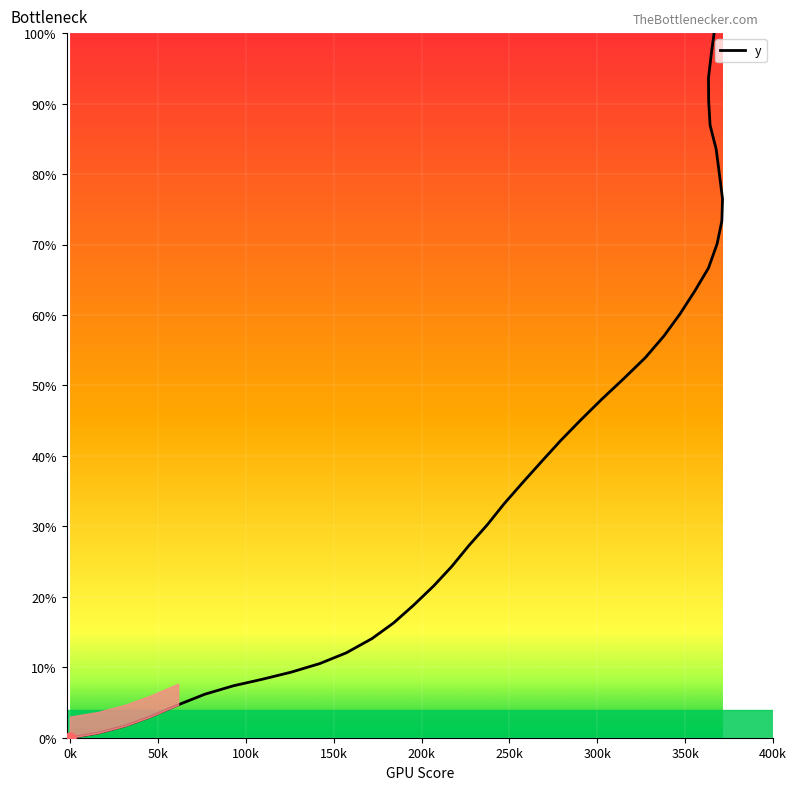

True or false: the data has more than 2 interior local peaks.

False